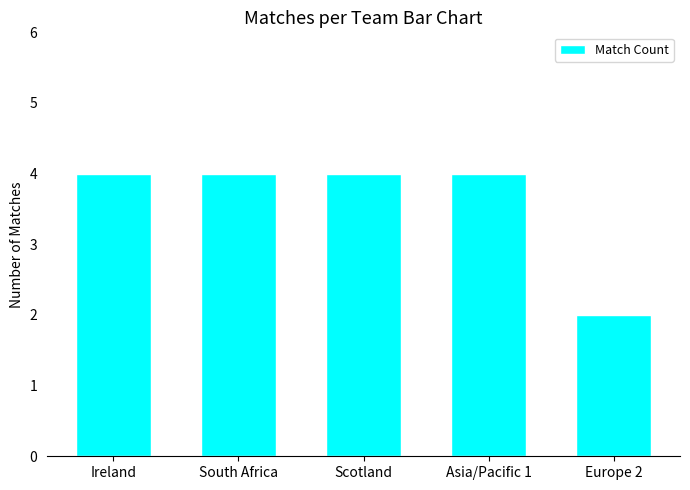

What is the label of the 5th bar from the left?

Europe 2